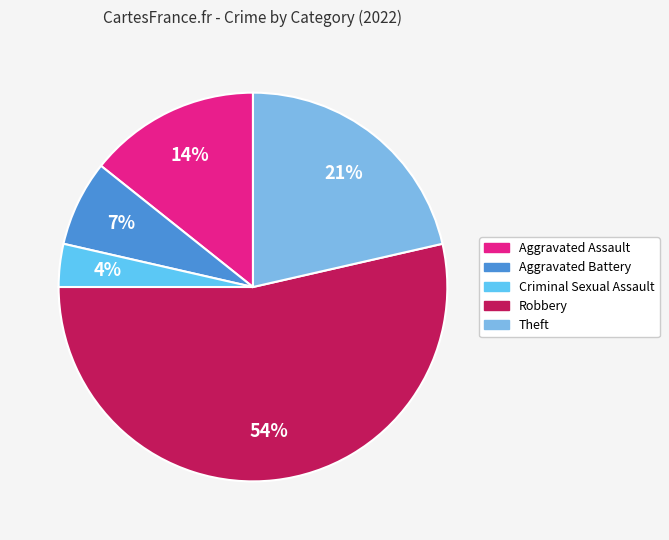

Combined, do Robbery and Aggravated Assault account for over 50%?

Yes